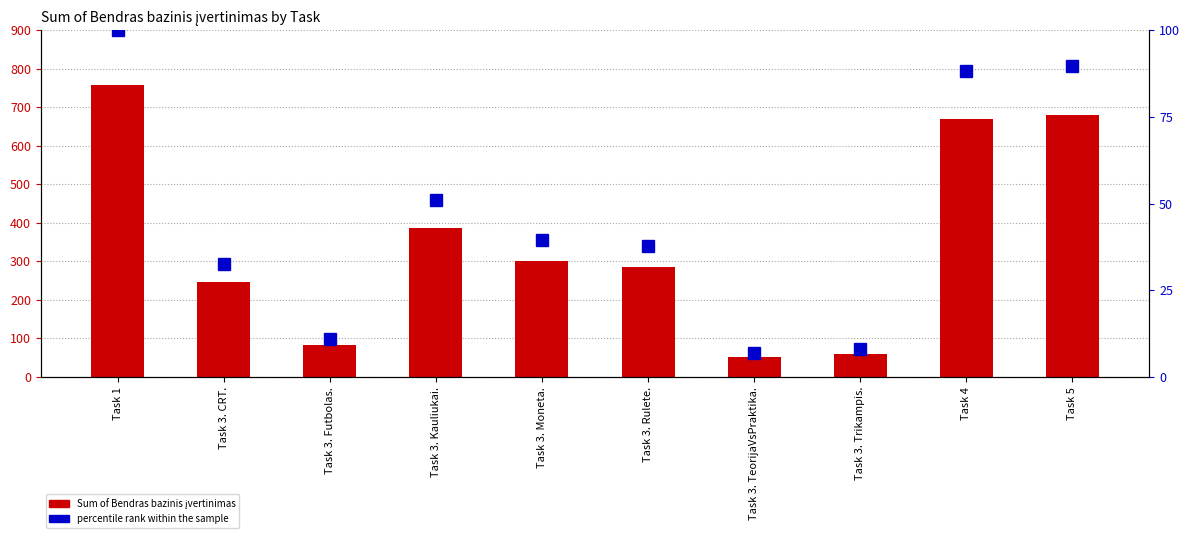

What is the sum of the Sum of Bendras bazinis įvertinimas values at Task 3. CRT. and Task 3. TeorijaVsPraktika.?

298.5